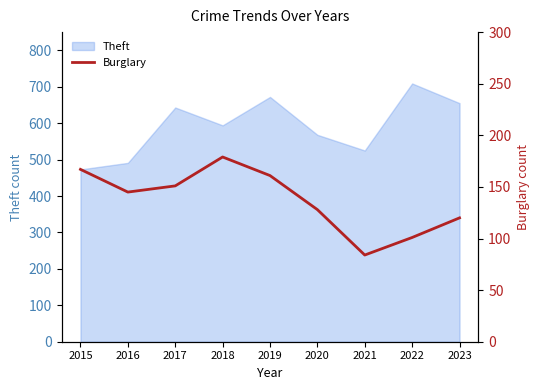

At which category does the chart reach its minimum across all series?

2021